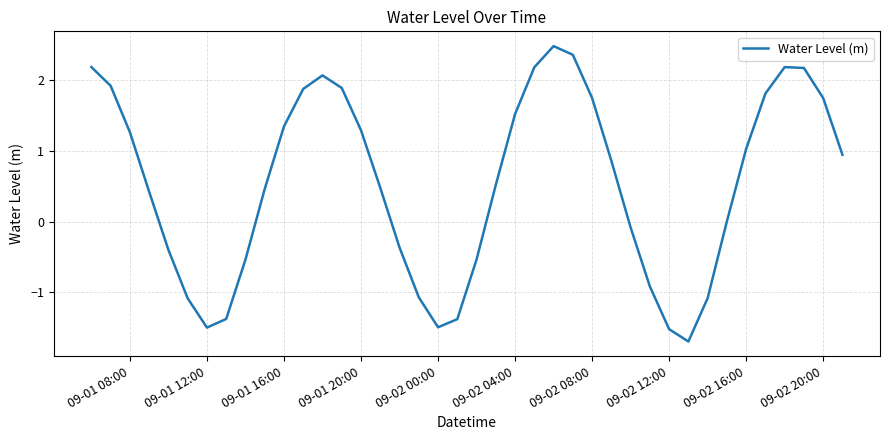

What is the greatest value displayed?

2.5